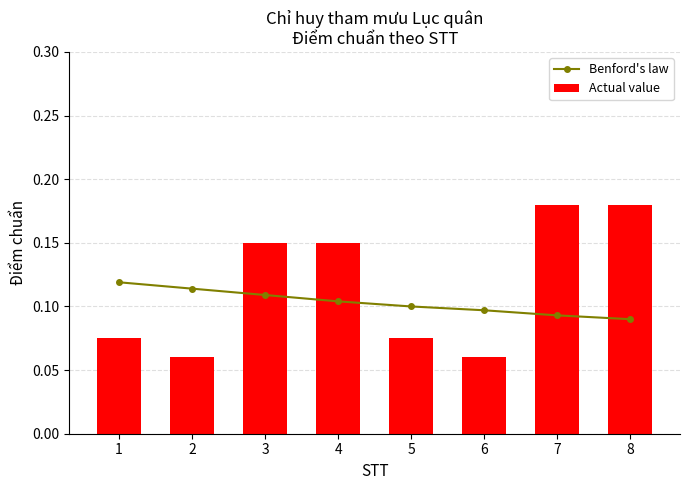

At 7, list the series in order from largest to smallest.

Actual value, Benford's law